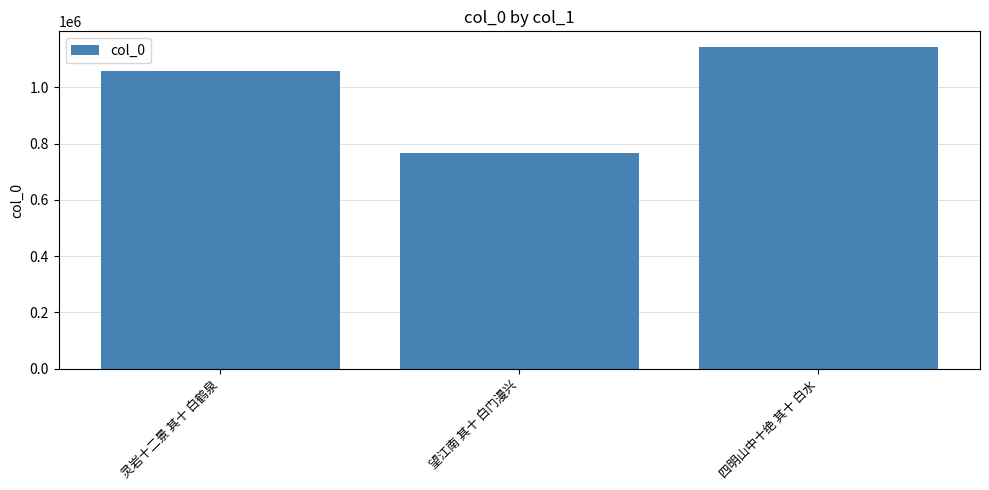

What is the change in value from 望江南 其十 白门漫兴 to 四明山中十绝 其十 白水?

+373479